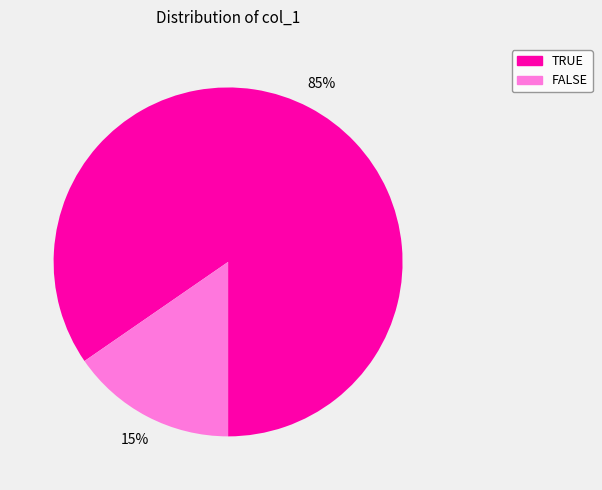

To the nearest percent, what percentage of the pie is FALSE?

15%